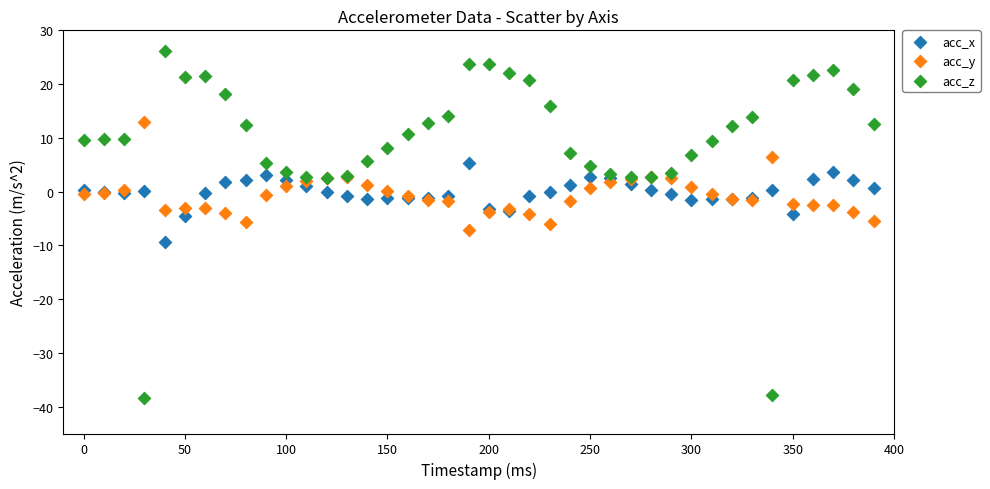

Which series reaches the minimum Y coordinate?

acc_z